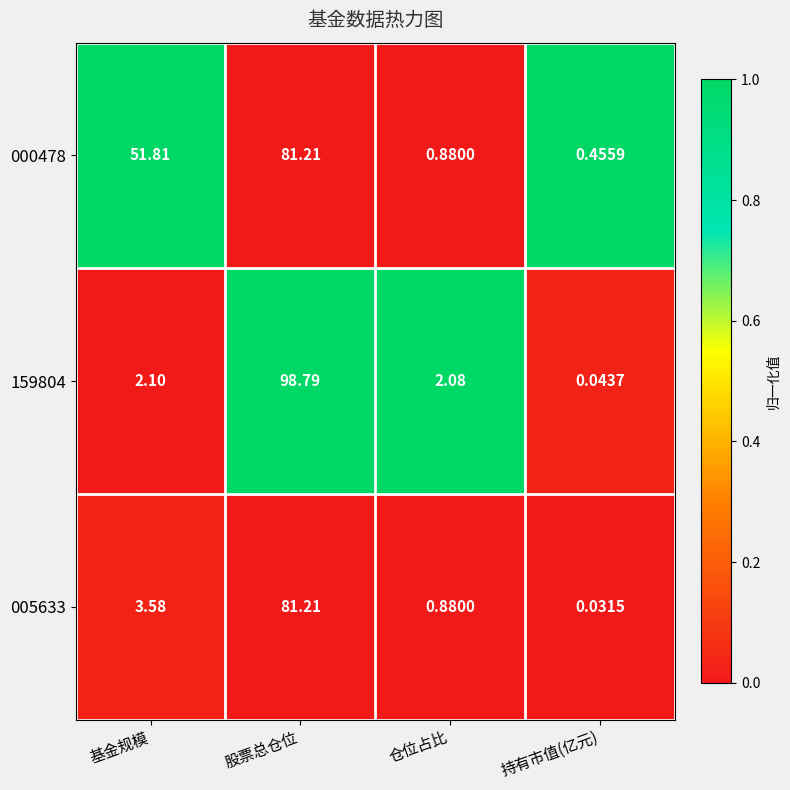

Which category has the lowest value in the 005633 series?

持有市值(亿元)